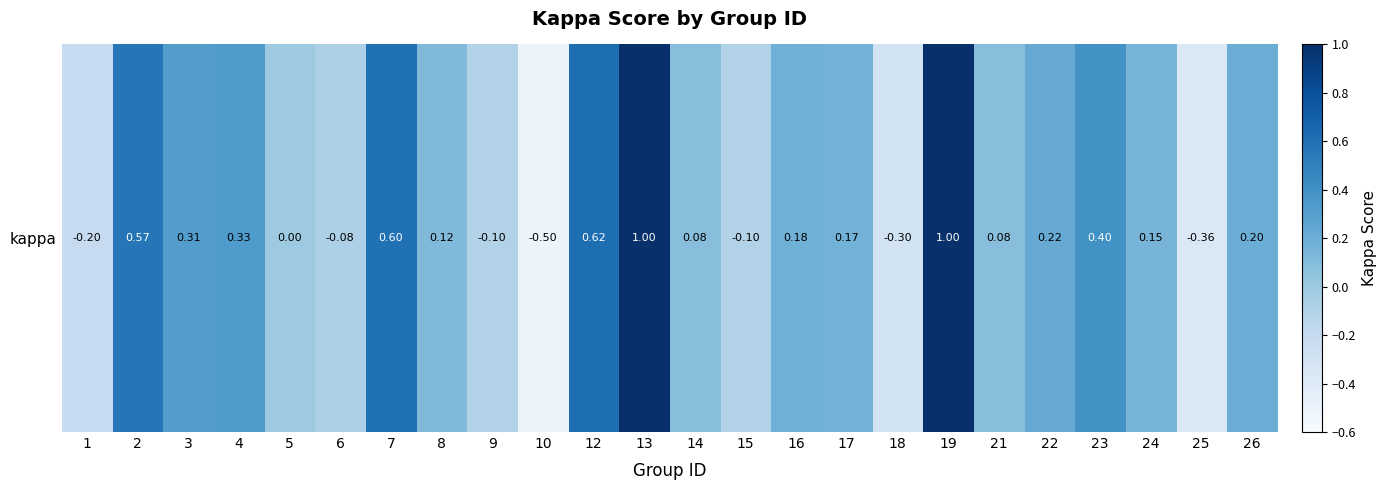

List the labels in order of value, smallest first.

10, 25, 18, 1, 9, 15, 6, 5, 14, 21, 8, 24, 17, 16, 26, 22, 3, 4, 23, 2, 7, 12, 13, 19